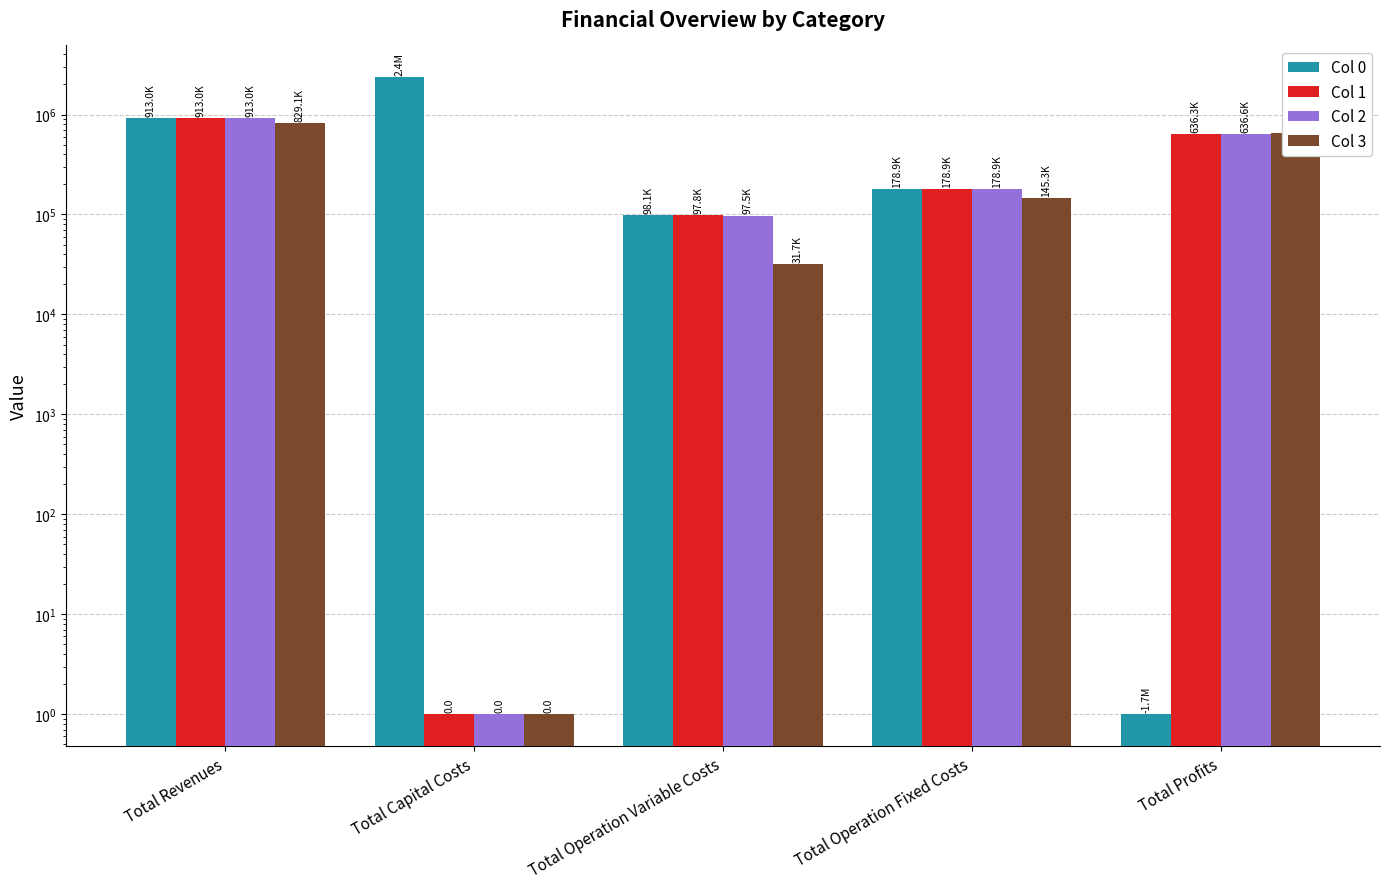

How many groups of bars are there?

5